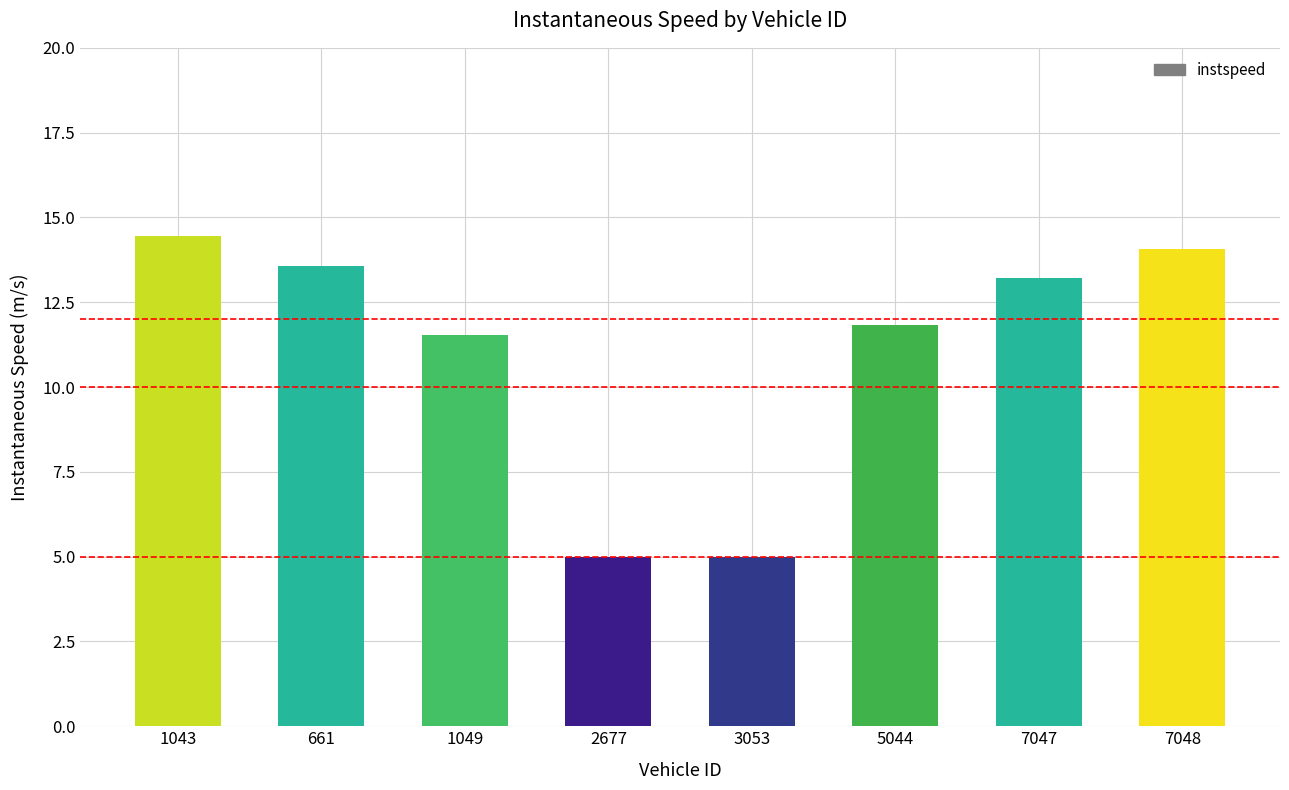

What is the difference between the maximum and minimum values?

9.4